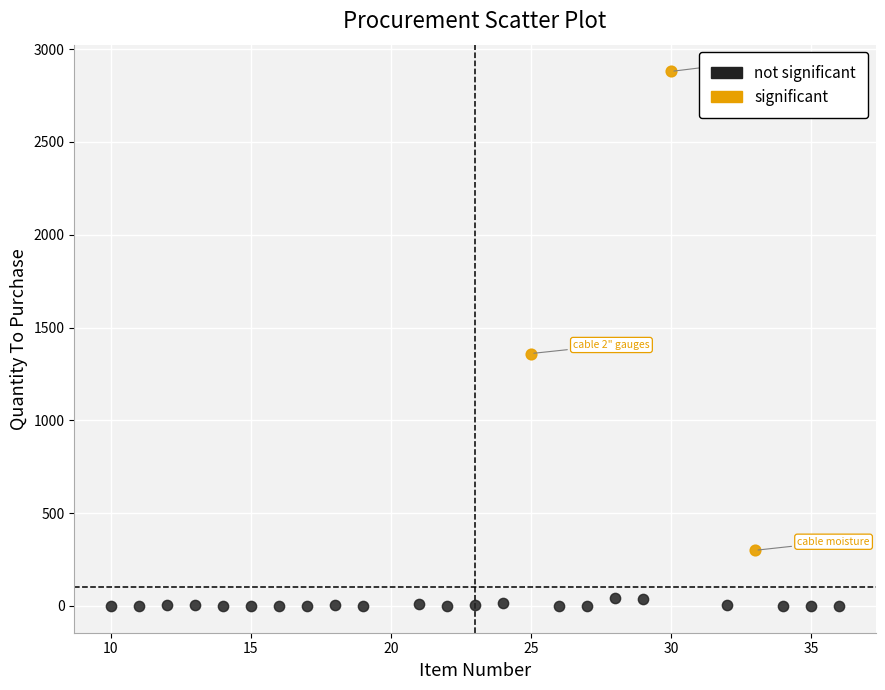

Which series has the largest Y range (max minus min)?

significant